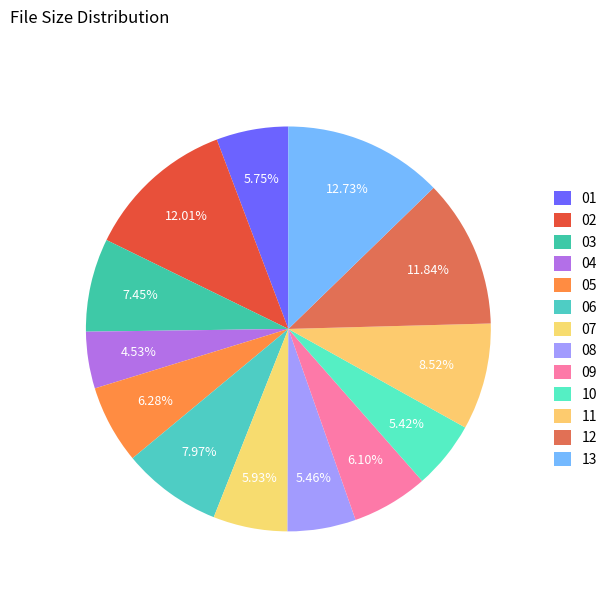

What is the largest slice in the pie chart?

13 My Home's In Alabama.mp3